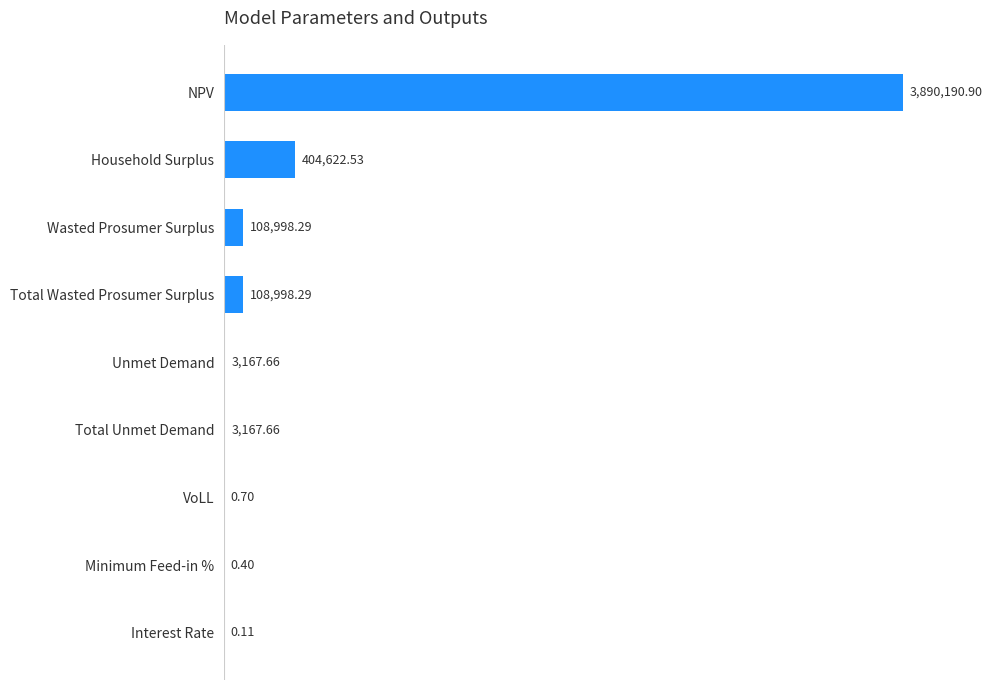

At which category does the chart reach its peak across all series?

NPV